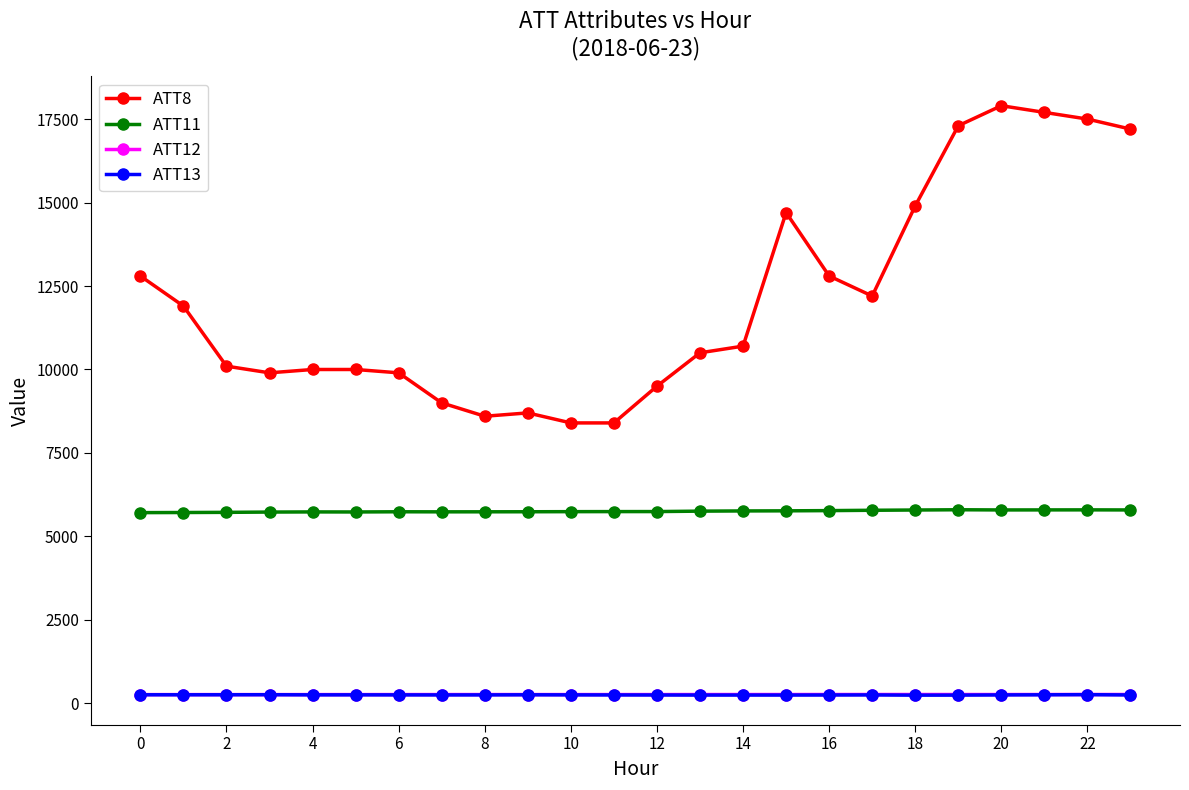

How many lines are shown in the chart?

4